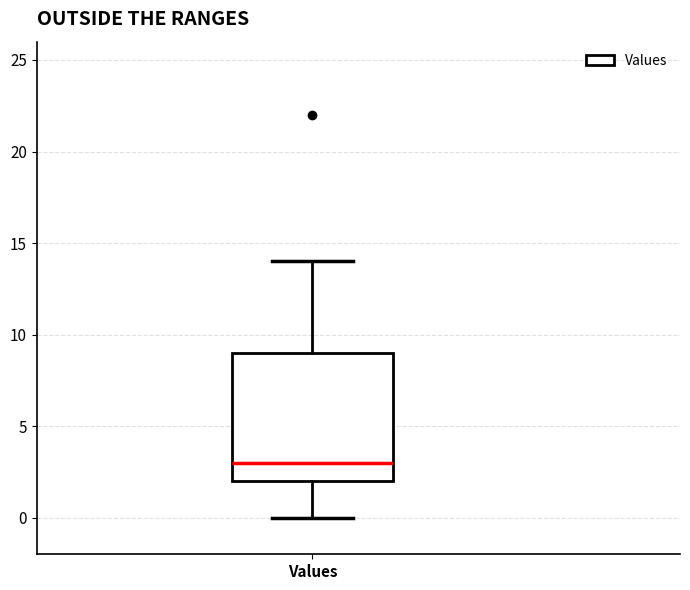

Read this box plot against the y-axis: the position of the median line, the range covered by the box, and the ends of both whiskers. The values are not printed on the chart, so give them approximately, as read against the axis.

median 3, box 2 to 9, whiskers 0 to 14